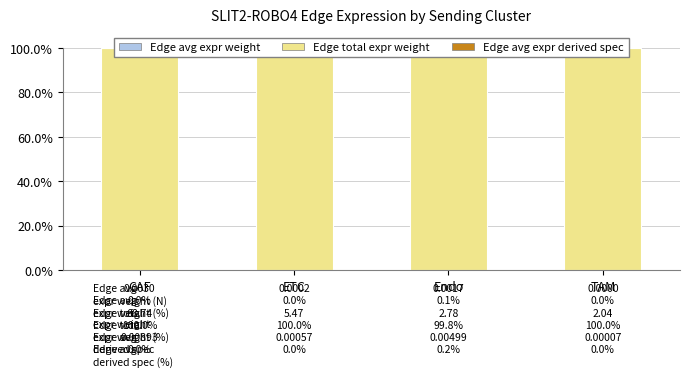

What is the difference between the Edge total expr weight values at ETC and Endo?

0.2